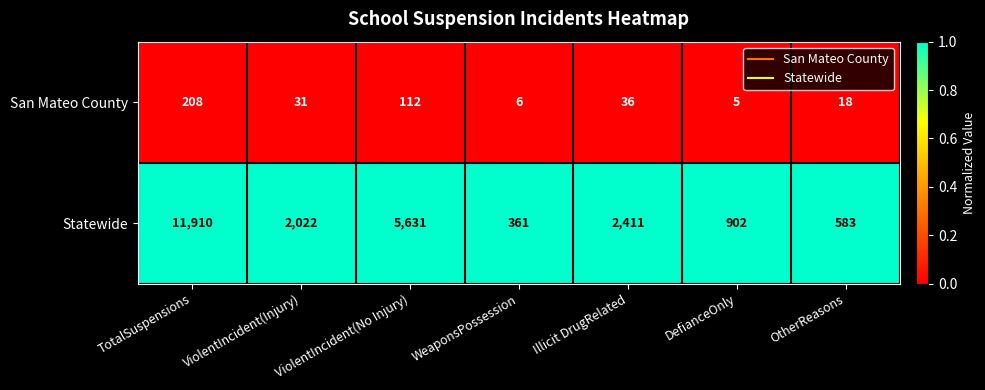

Rank the series by their average value, from highest to lowest.

Statewide, San Mateo County